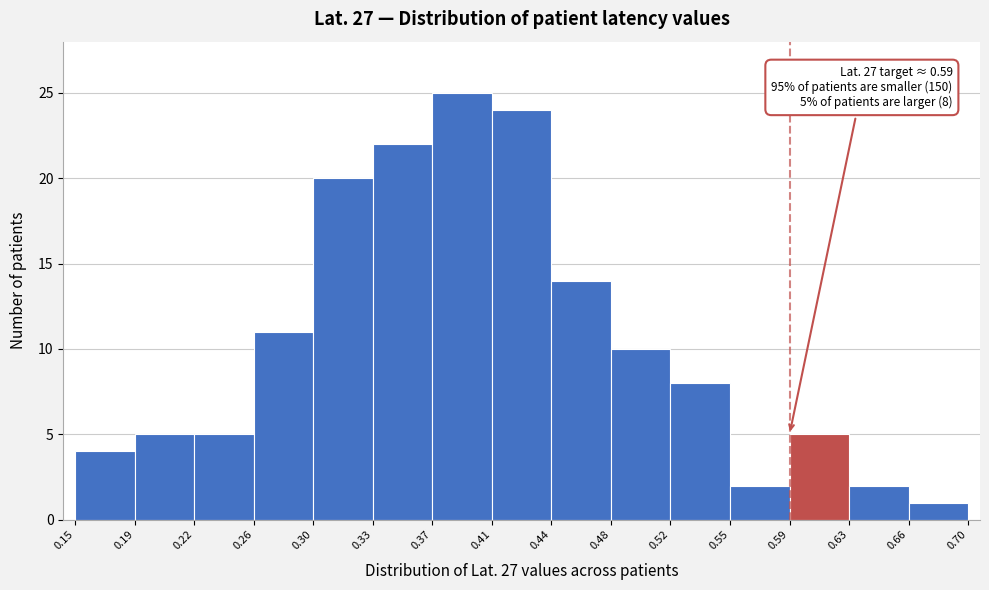

Which range on the x-axis has the tallest bar?

0.37 to 0.41